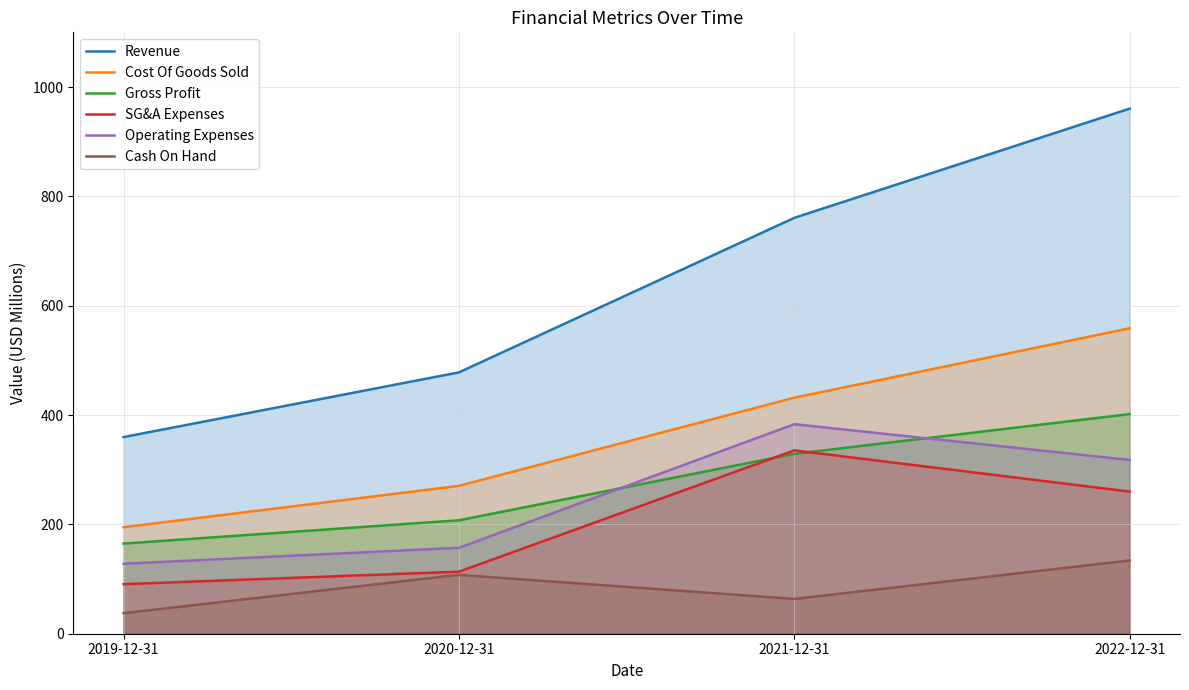

What are all the series names shown in the legend?

Revenue, Cost Of Goods Sold, Gross Profit, SG&A Expenses, Operating Expenses, Cash On Hand